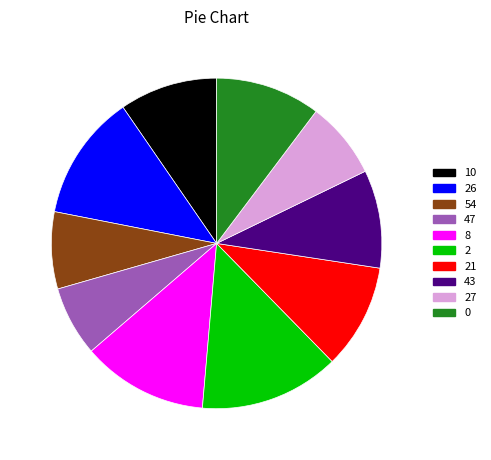

Is there a majority slice in this chart?

No